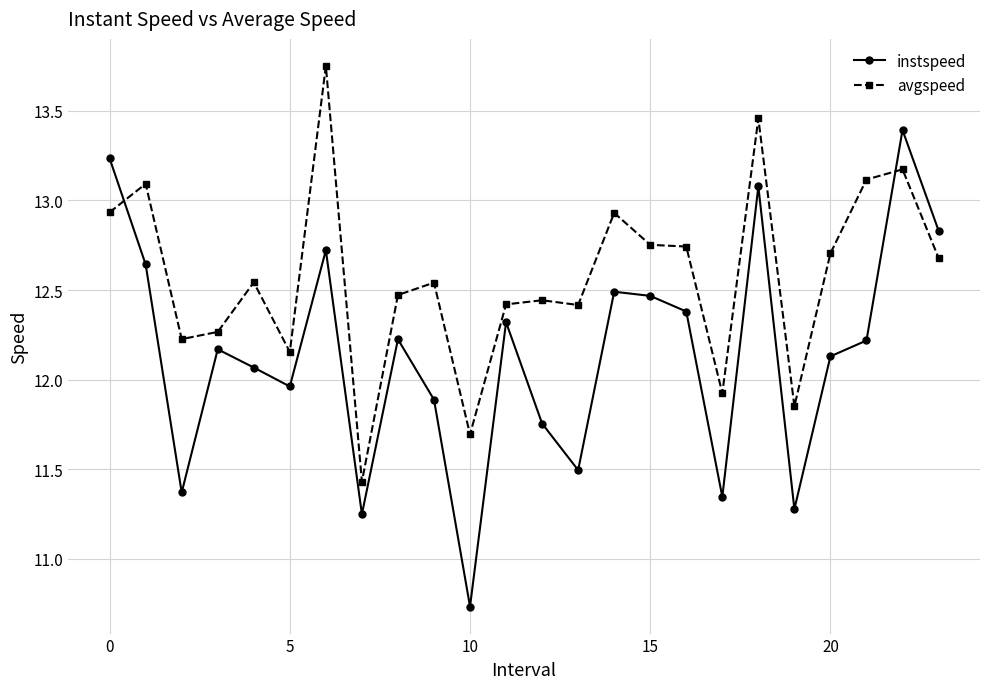

Which series has the widest spread of values?

instspeed